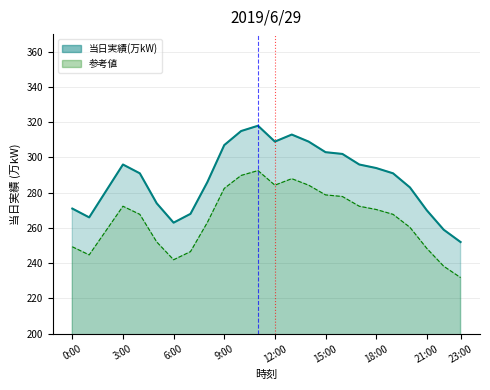

Which has a higher value, 22:00 or 3:00?

3:00